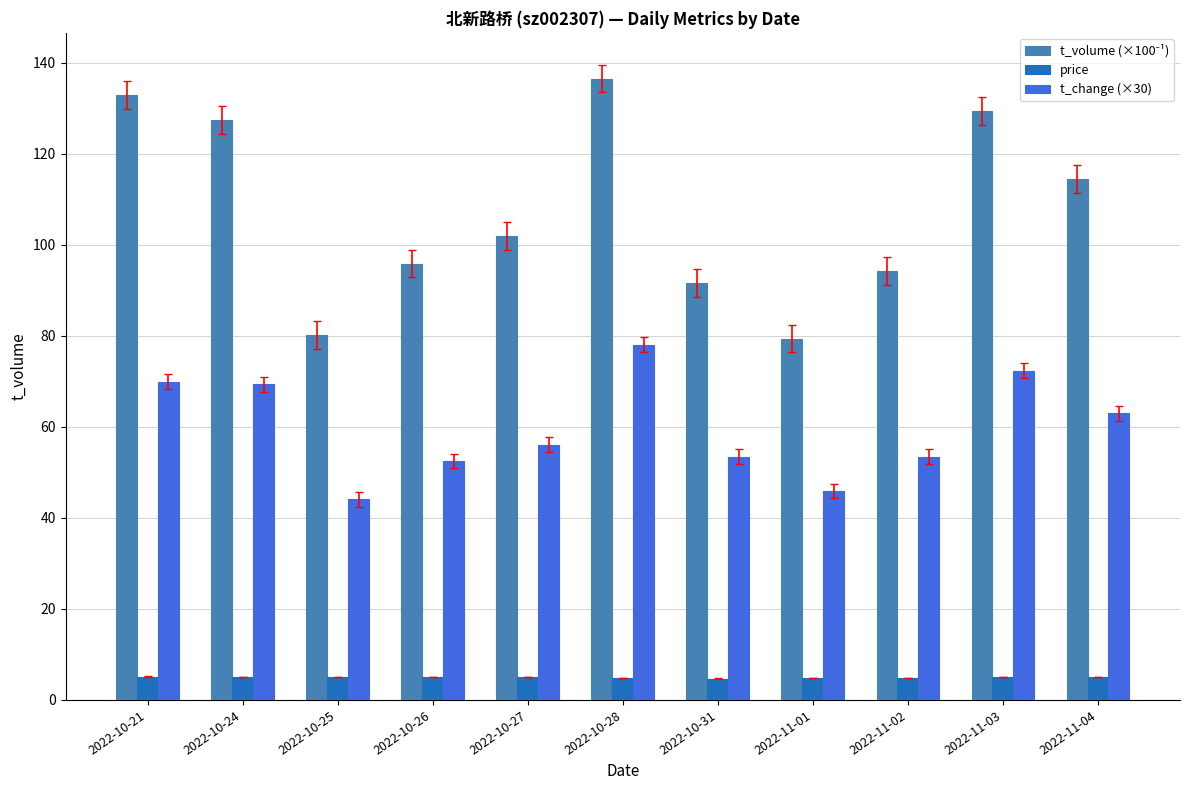

What is the difference between the highest and lowest values at 2022-10-27?

96.9